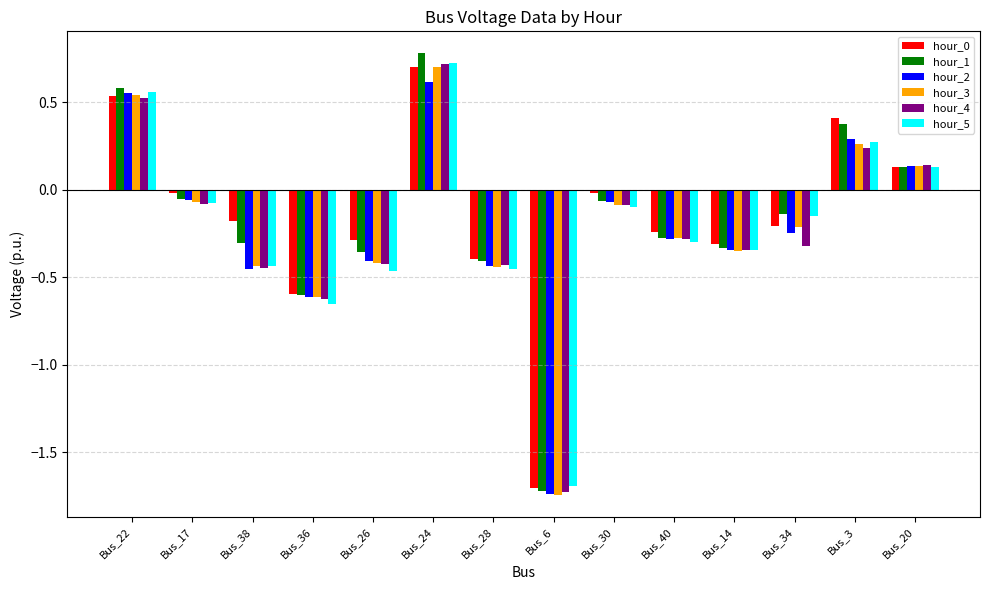

The value of hour_2 at Bus_6 is -3.0. True or false?

False